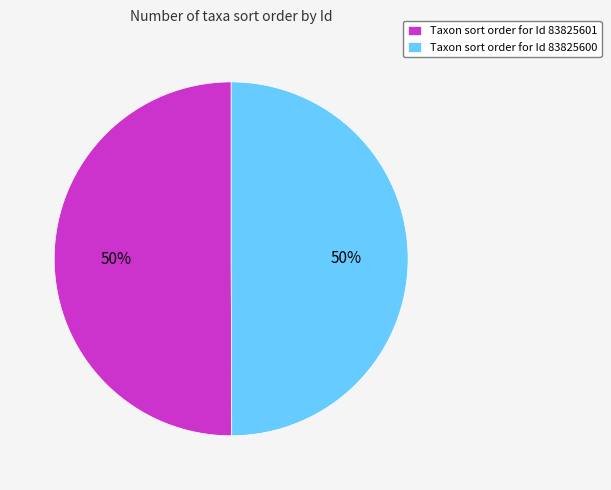

The Taxon sort order for Id 83825601 slice represents 60% of the pie. True or false?

False